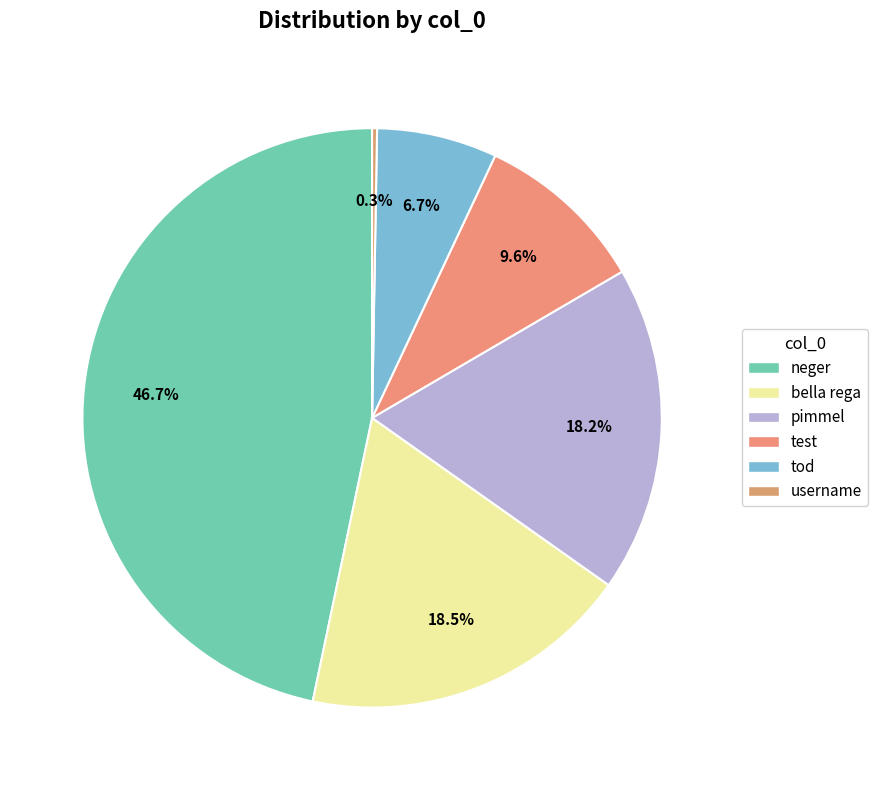

Between test and pimmel, which is larger?

pimmel